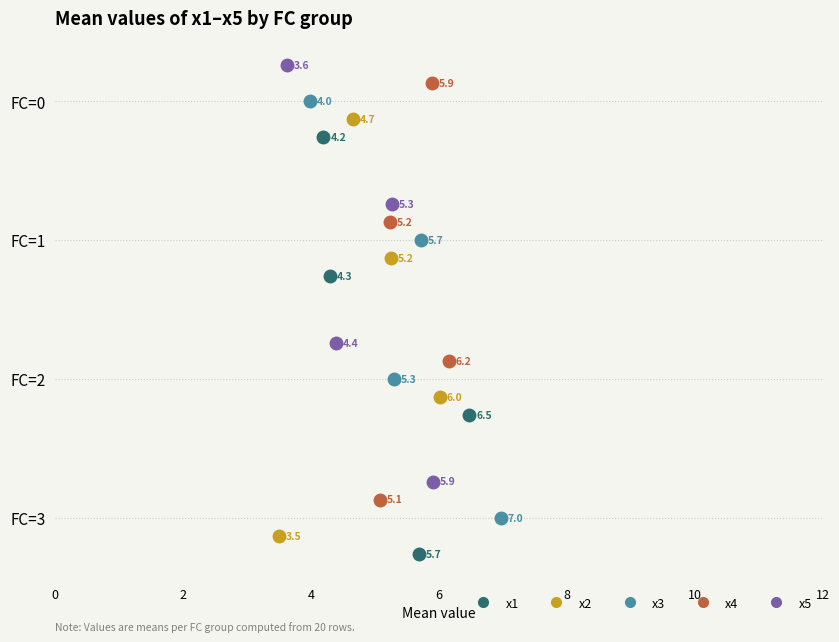

What is the total value across all series at FC=3?

27.4